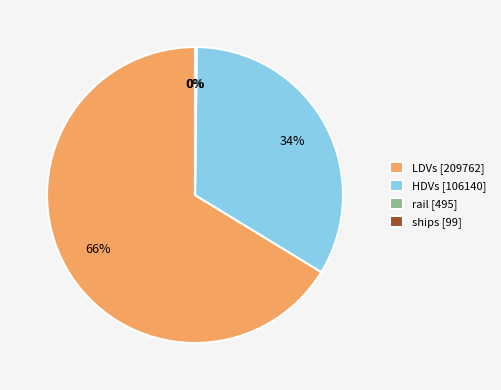

Which category accounts for the majority?

LDVs [209762]